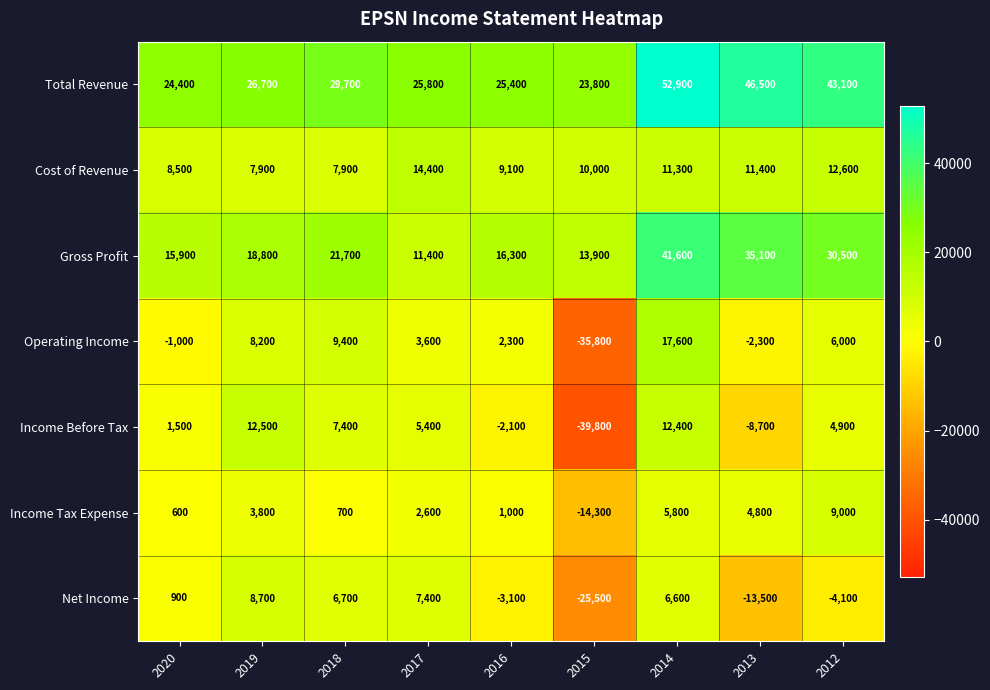

The value of Total Revenue at 2014 is 52900. True or false?

True